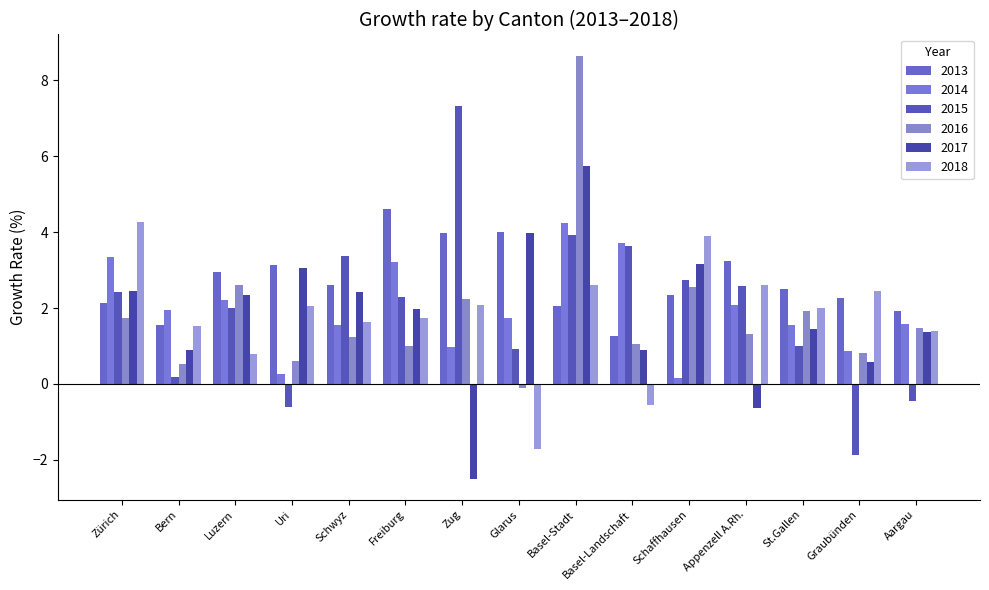

What is the label of the 4th bar from the right?

Appenzell A.Rh.